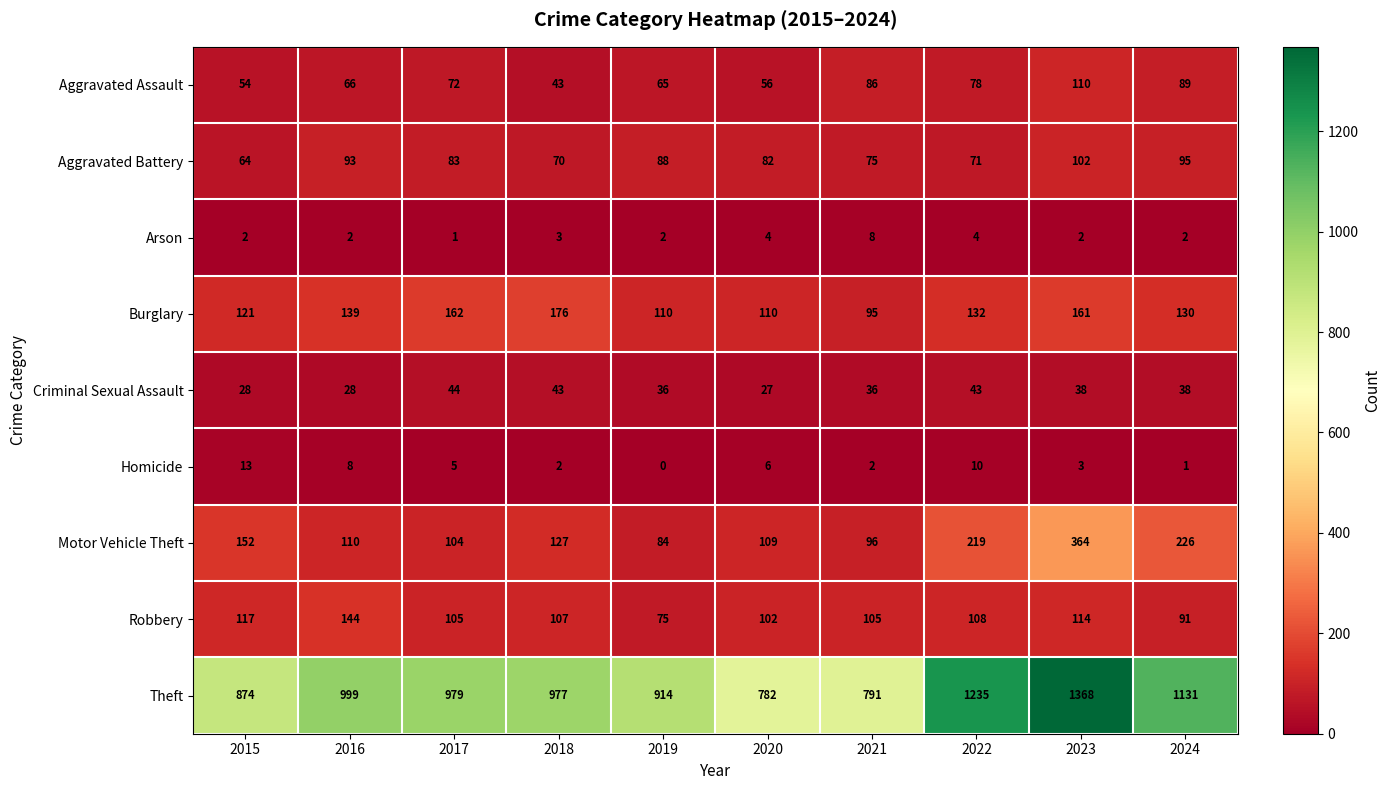

Read the Motor Vehicle Theft value at 2022, to the nearest 10.

220